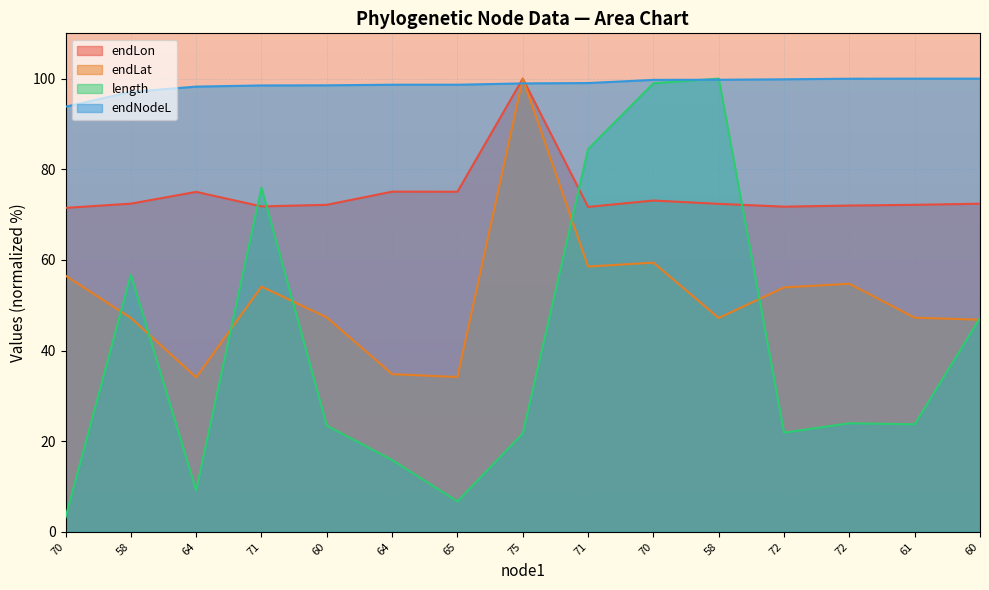

Where is the first local maximum for endLat?

71